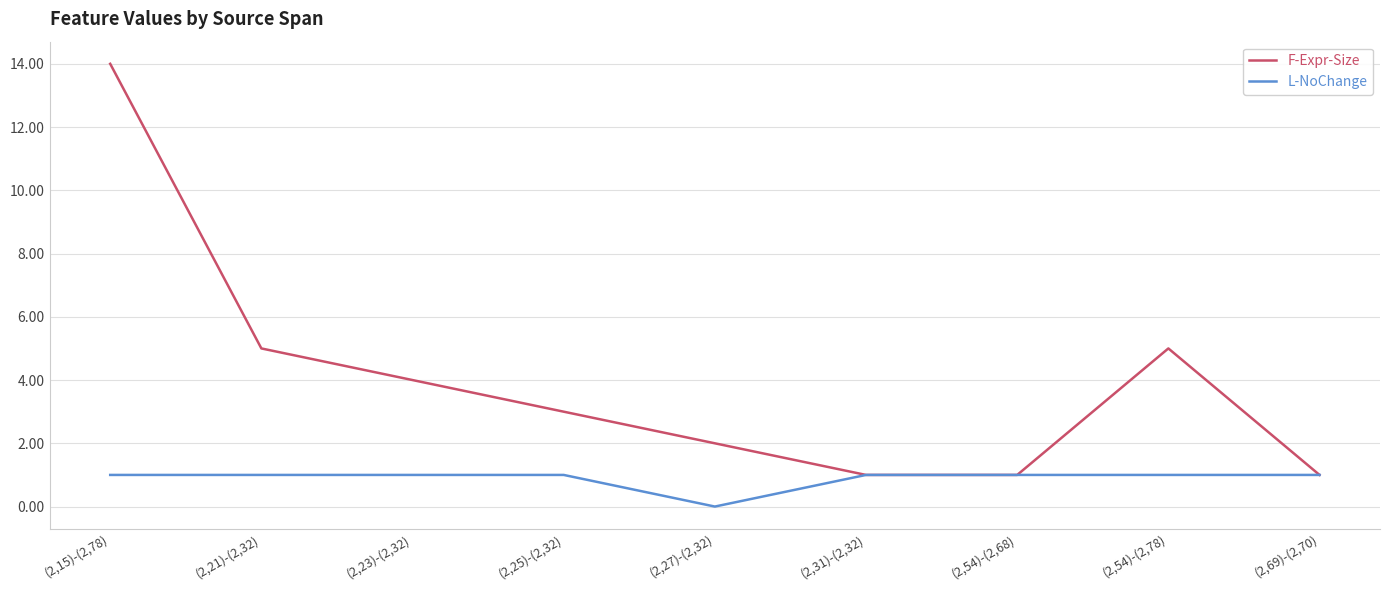

The value of F-Expr-Size at (2,15)-(2,78) is 14. True or false?

True